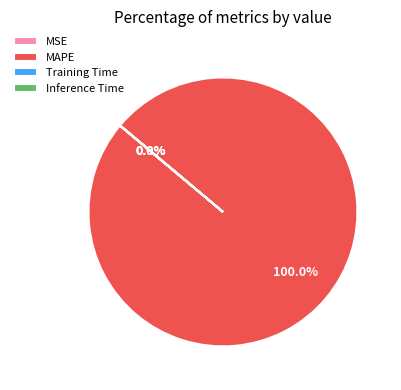

Is there a majority slice in this chart?

Yes